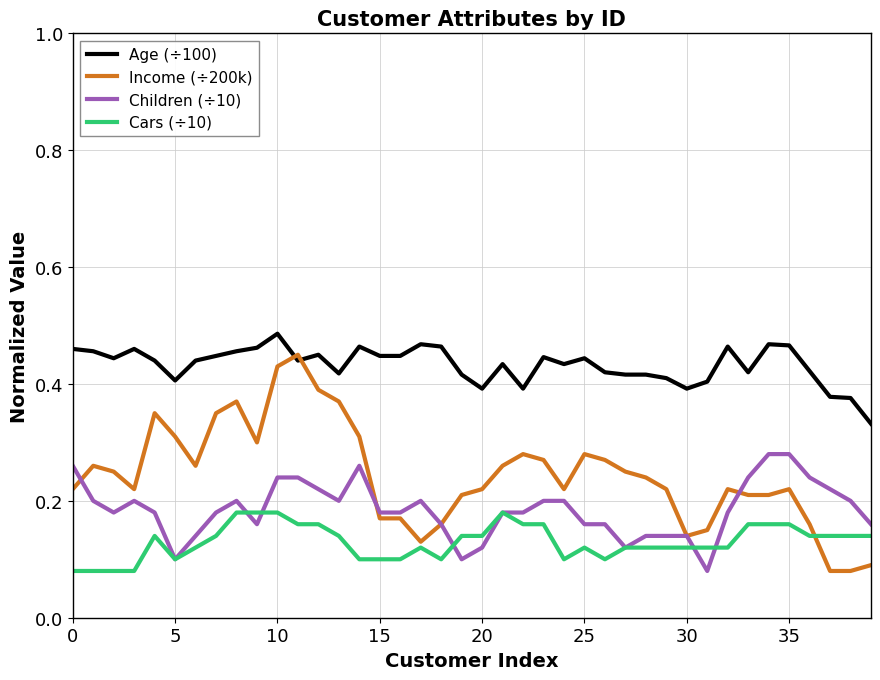

Which series has the largest range (max minus min)?

Income (÷200k)